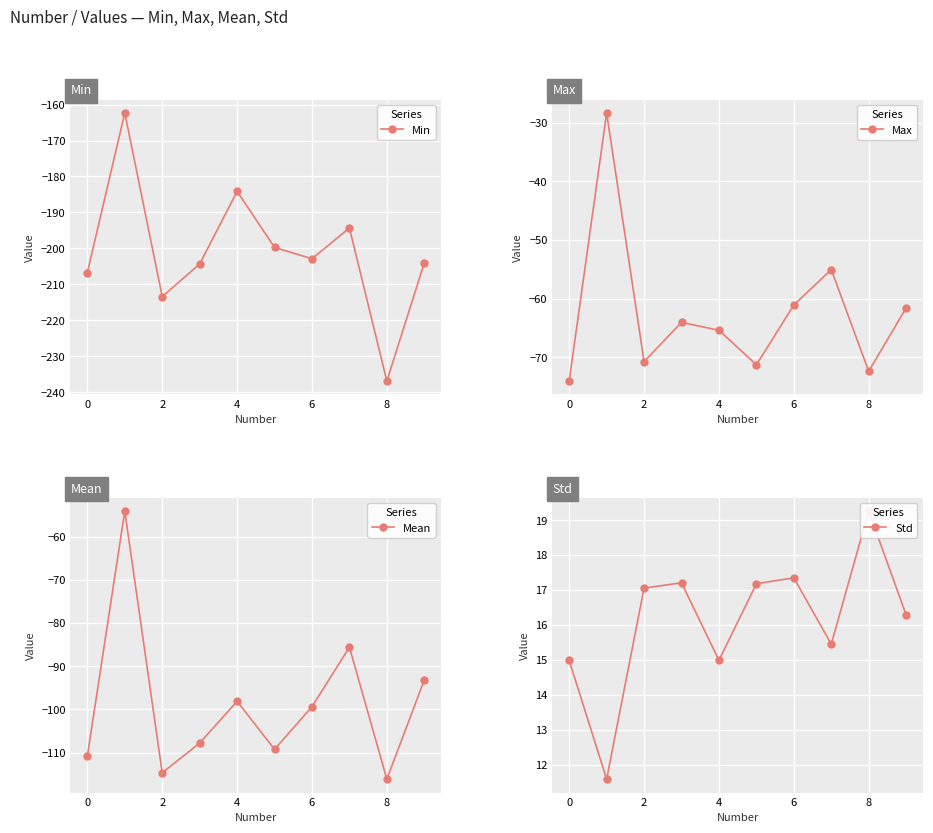

List the series in order of their overall mean, highest first.

Std, Max, Mean, Min